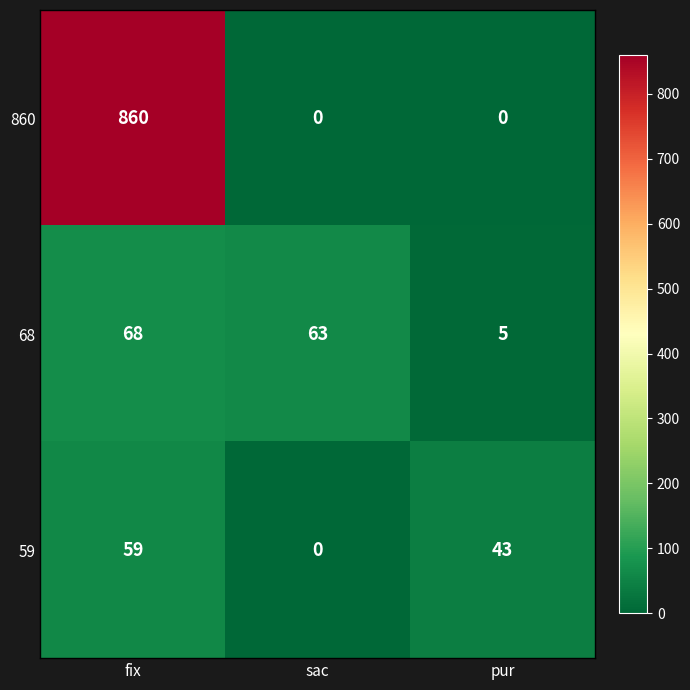

Reading left to right, list all the values displayed in this chart.

860: fix=860	sac=0	pur=0
68: fix=68	sac=63	pur=5
59: fix=59	sac=0	pur=43